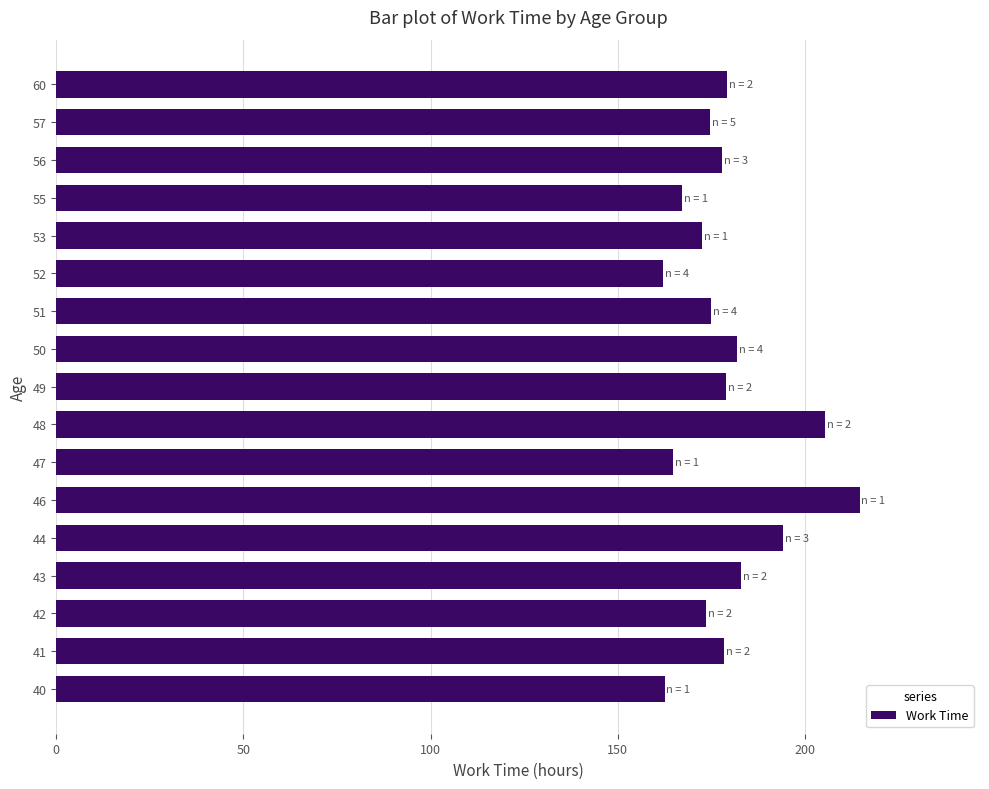

What is the sum of the values at 51 and 43?

357.8